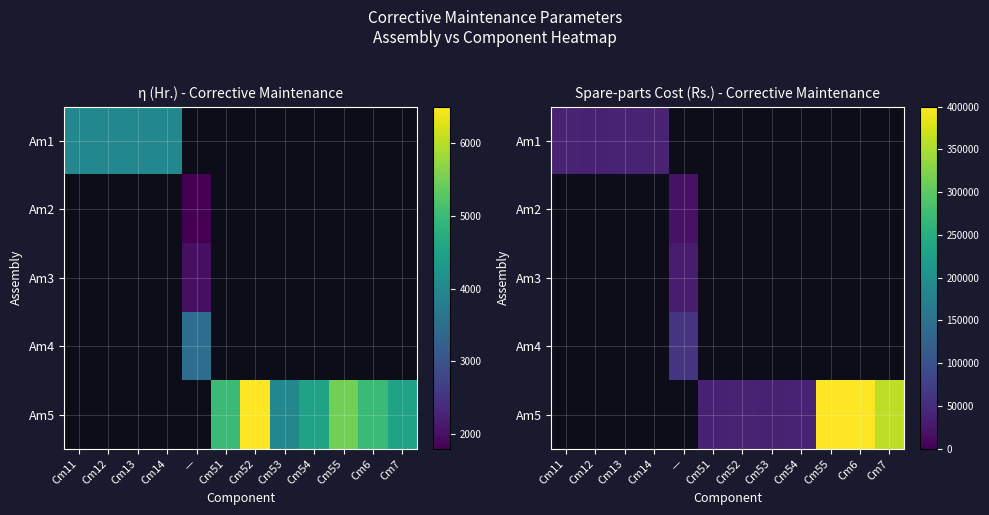

Count the number of data series in this chart.

5